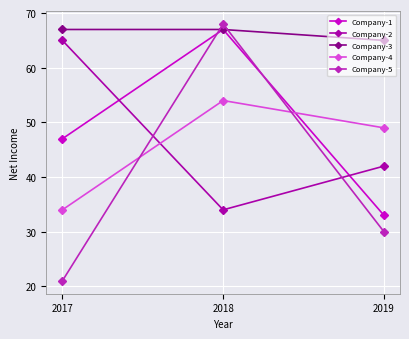

Does the chart display data point markers on the line(s)?

Yes